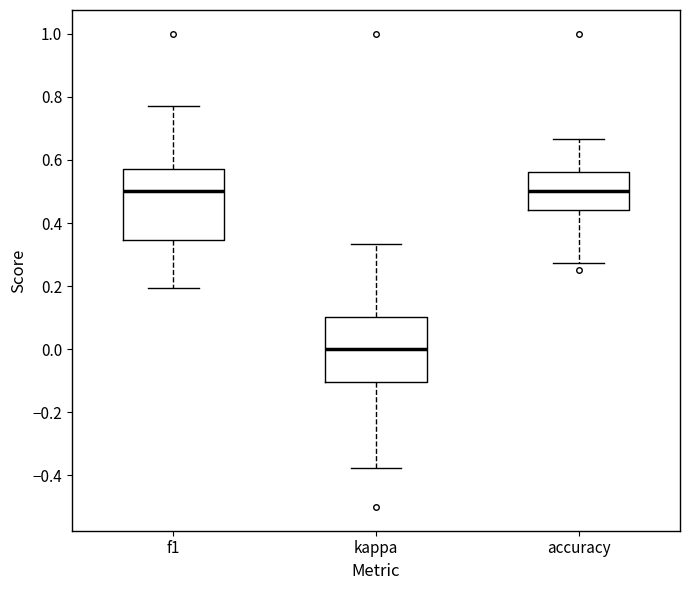

Reading left to right, read every box against the y-axis: the position of its median line, the range the box covers, and the ends of its whiskers. The values are not printed on the chart, so give them approximately, as read against the axis.

f1: median 0.50, box 0.34 to 0.56, whiskers 0.20 to 0.76
kappa: median 0.00, box -0.10 to 0.10, whiskers -0.38 to 0.34
accuracy: median 0.50, box 0.44 to 0.56, whiskers 0.28 to 0.66